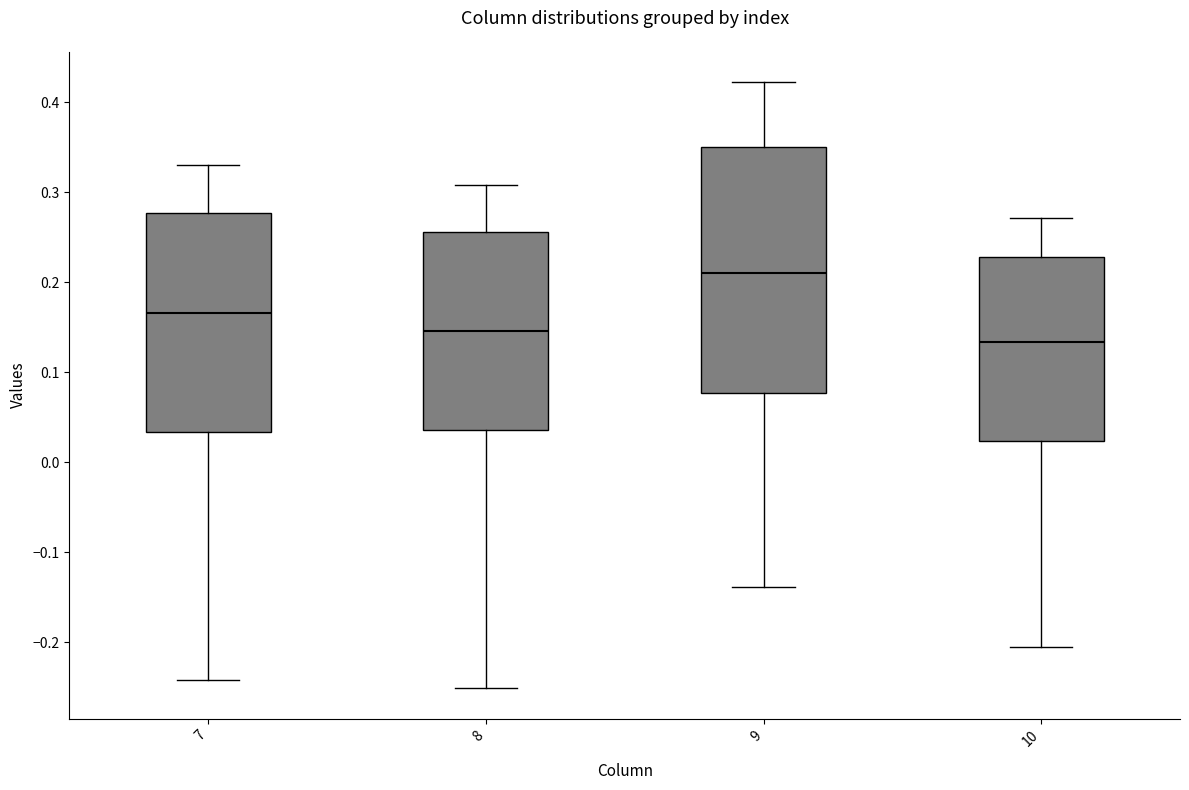

Where is the lower edge of the box at x = 8 on the y-axis? The values are not printed on the chart, so give them approximately, as read against the axis.

0.04